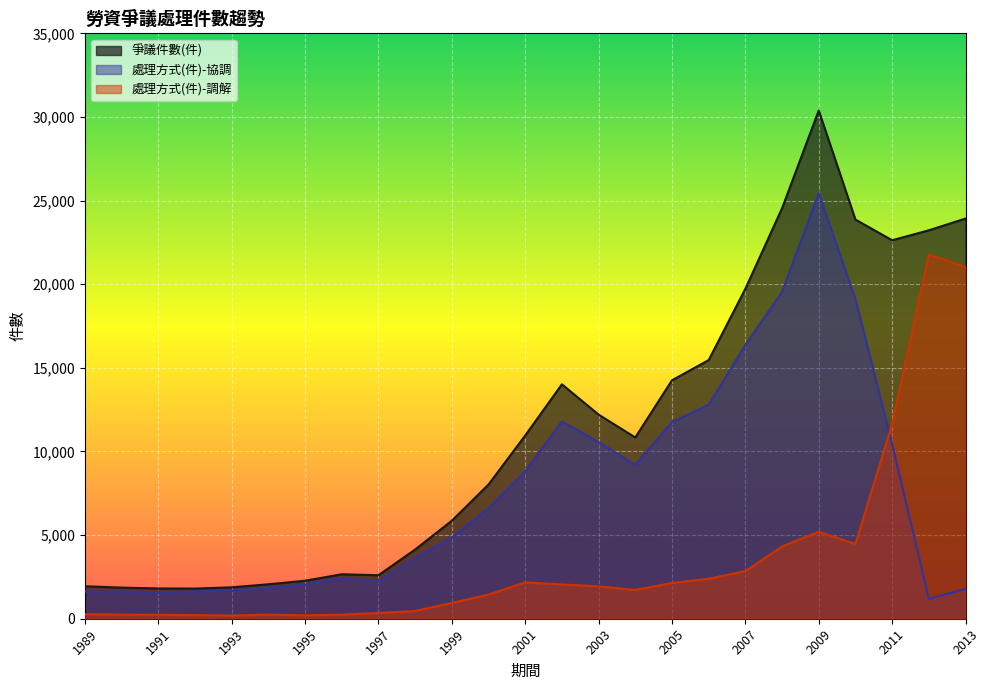

Reading right to left, list all the values displayed in this chart.

爭議件數(件): 23927	23223	22629	23865	30385	24540	19729	15464	14256	10838	12204	14017	10955	8026	5860	4138	2600	2659	2271	2061	1878	1803	1810	1860	1943
處理方式(件)-協調: 1781	1190	10438	19108	25441	19546	16367	12796	11756	9199	10559	11795	8807	6603	4861	3641	2230	2431	2039	1852	1681	1631	1567	1634	1622
處理方式(件)-調解: 21034	21781	11620	4469	5201	4320	2846	2388	2135	1724	1933	2050	2170	1445	946	461	344	241	201	244	189	216	231	245	275